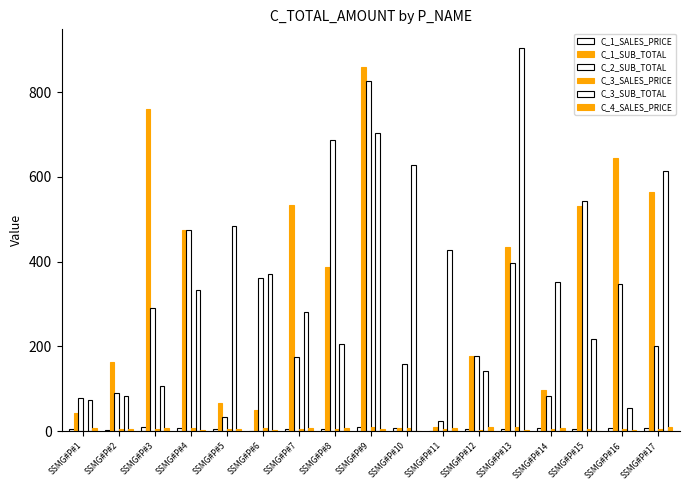

How many series are shown in this chart?

6